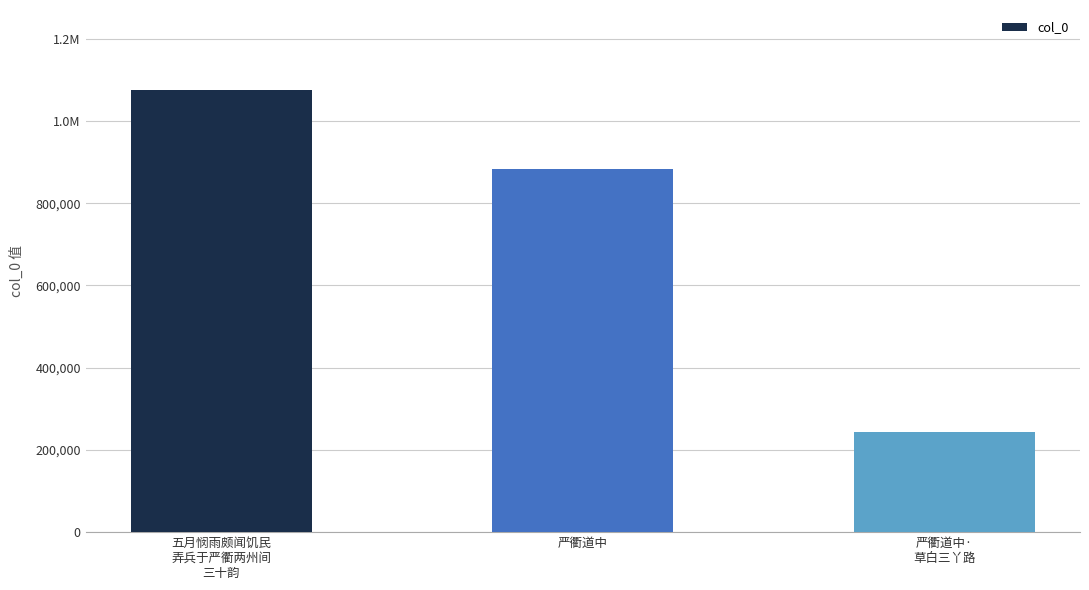

What is the change in value from 五月悯雨颇闻饥民
弄兵于严衢两州间
三十韵 to 严衢道中·
草白三丫路?

-833618